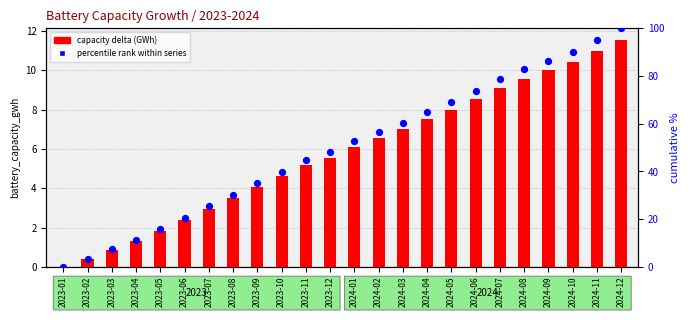

What is the total value across all series at 2023-08?

33.6